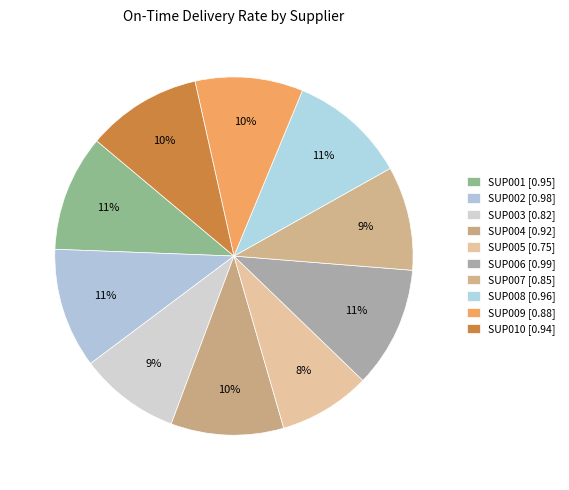

What is the largest slice in the pie chart?

SUP006